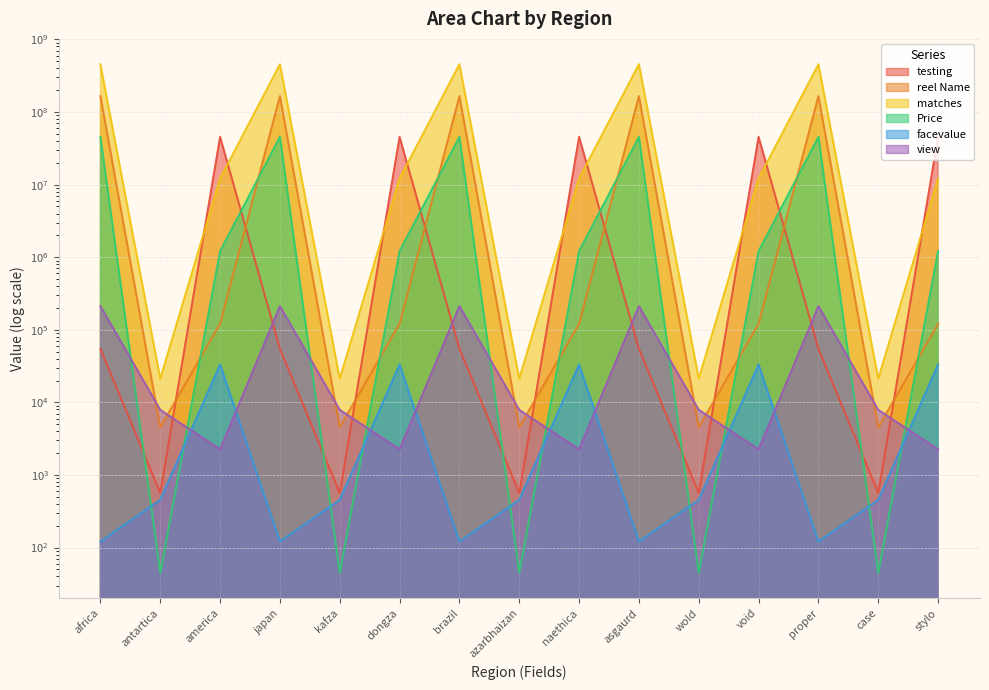

How many lines are shown in the chart?

6